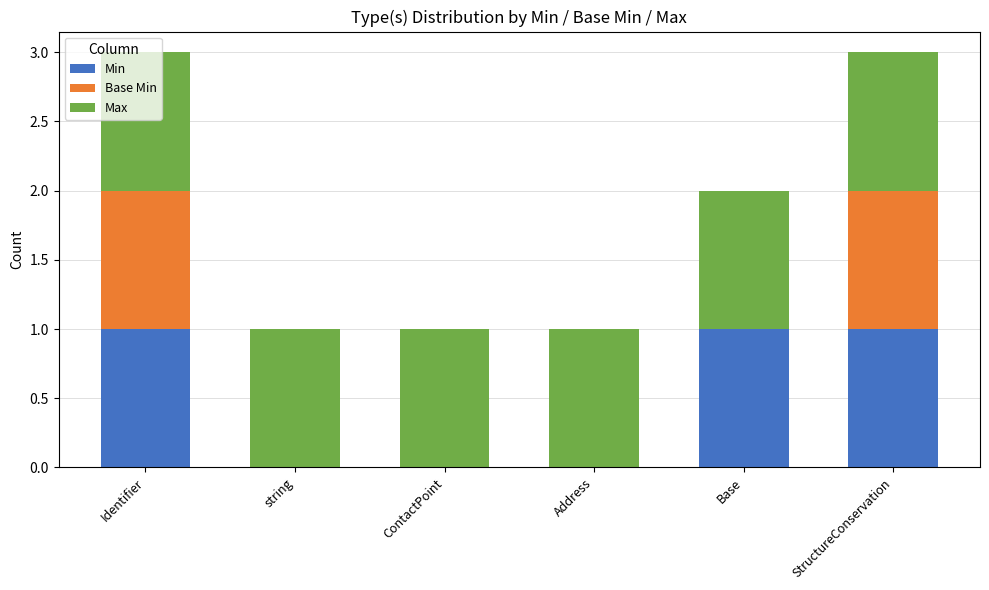

What is the total value across all series at Base?

2